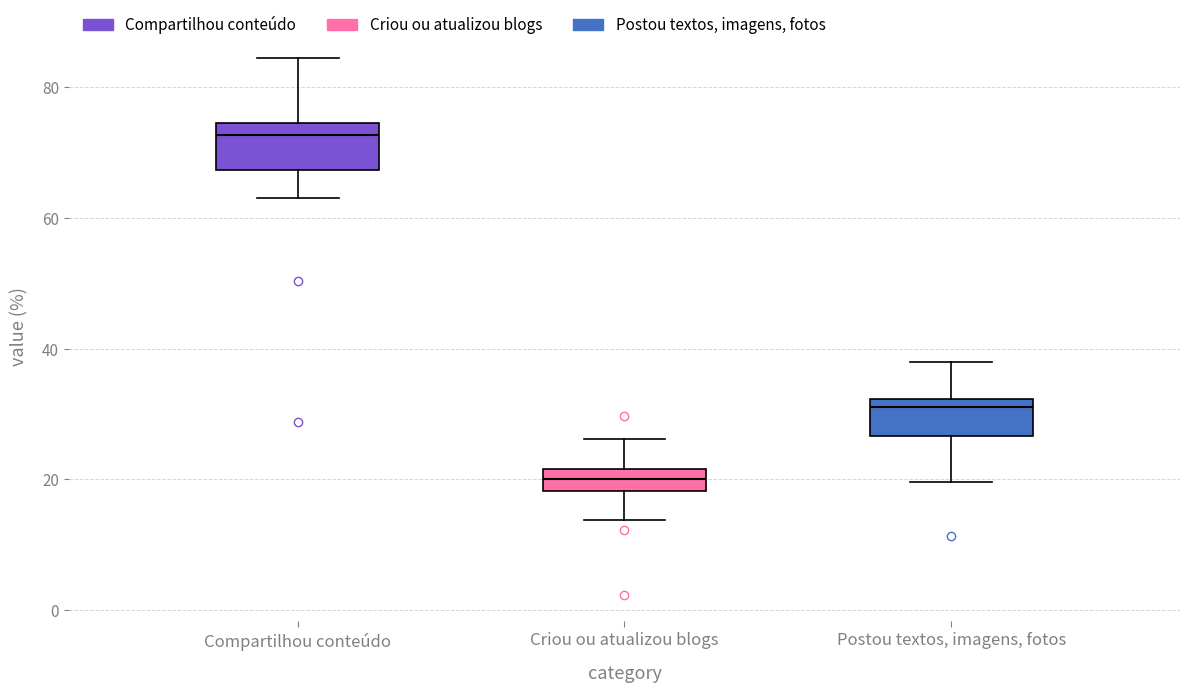

Reading left to right, transcribe this box plot: for each box, give where its median line is, the range the box spans, and where its two whiskers end, as read against the y-axis. The values are not printed on the chart, so give them approximately, as read against the axis.

Compartilhou conteúdo: median 72, box 68 to 74, whiskers 62 to 84
Criou ou atualizou blogs: median 20, box 18 to 22, whiskers 14 to 26
Postou textos, imagens, fotos: median 32 (just below the box's upper edge), box 26 to 32, whiskers 20 to 38